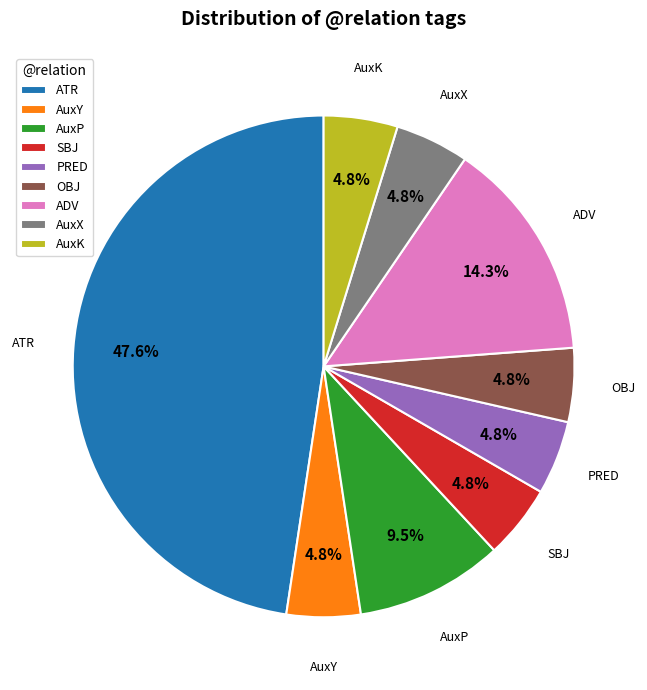

How many slices are in this pie chart?

9